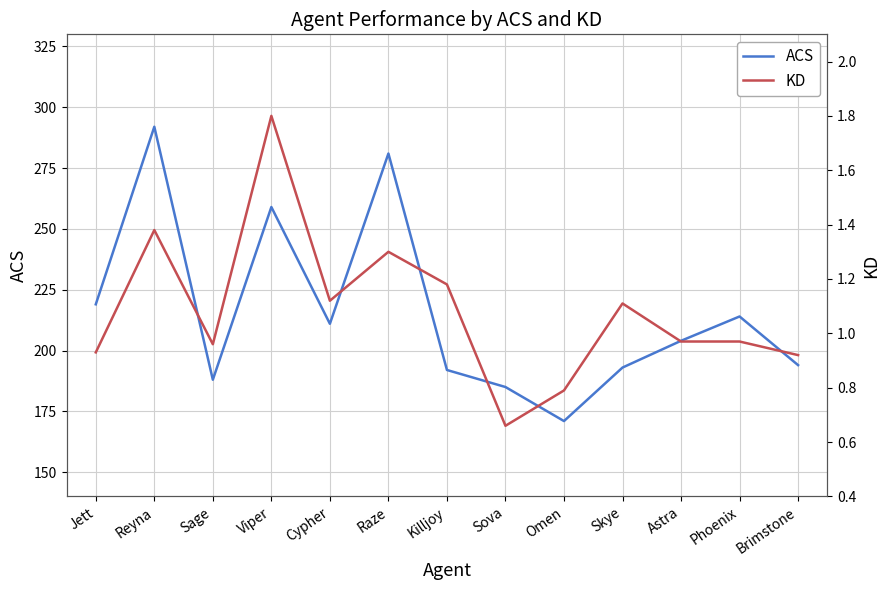

What is the sum of the ACS values at Astra and Reyna?

496